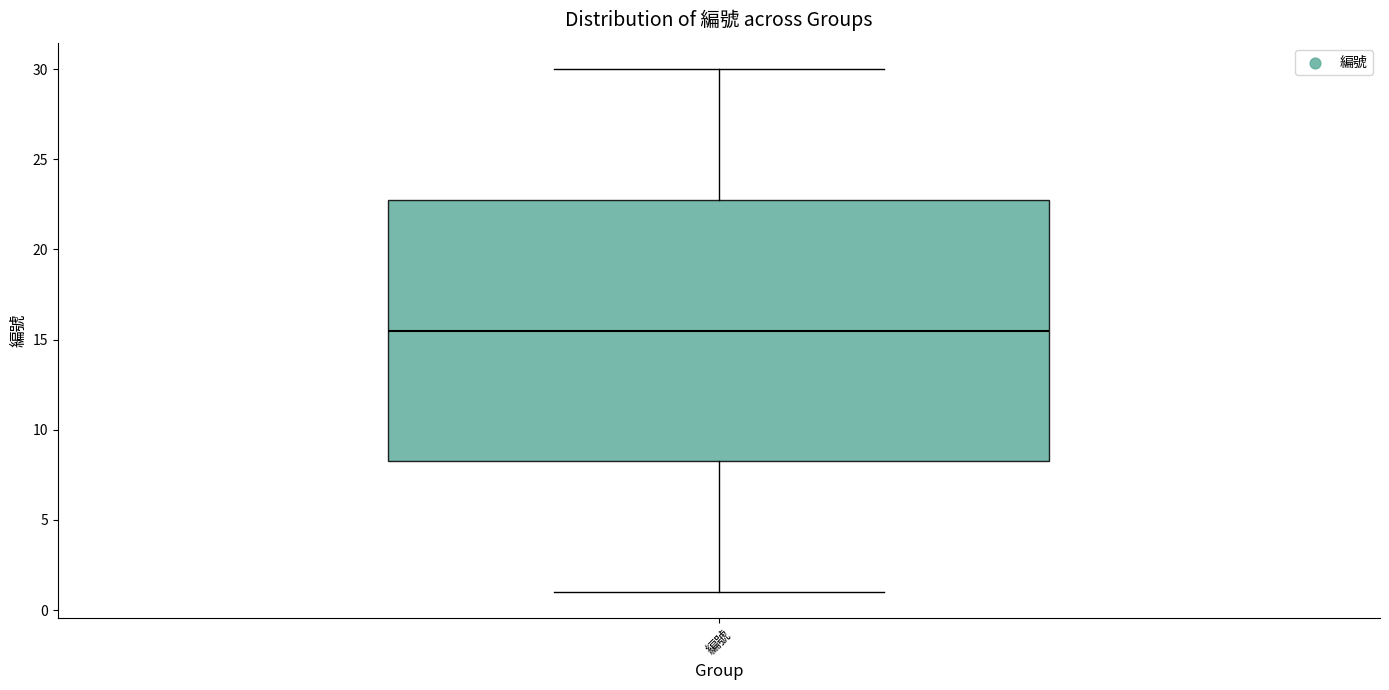

Transcribe this box plot: give where the median line is, the range the box spans, and where the two whiskers end, as read against the y-axis. The values are not printed on the chart, so give them approximately, as read against the axis.

median 15.5, box 8.5 to 23.0, whiskers 1.0 to 30.0